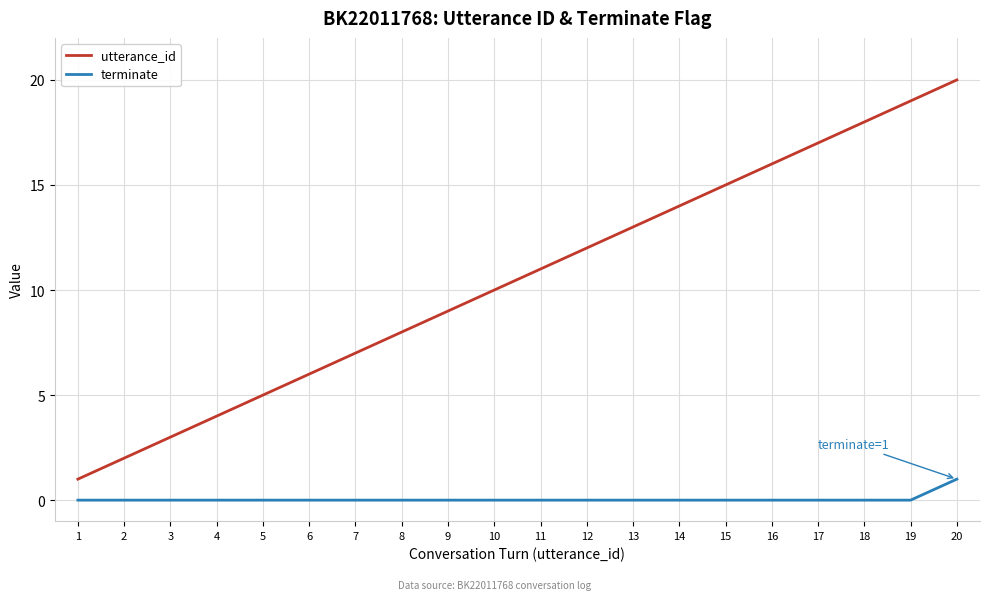

How many series are shown in this chart?

2